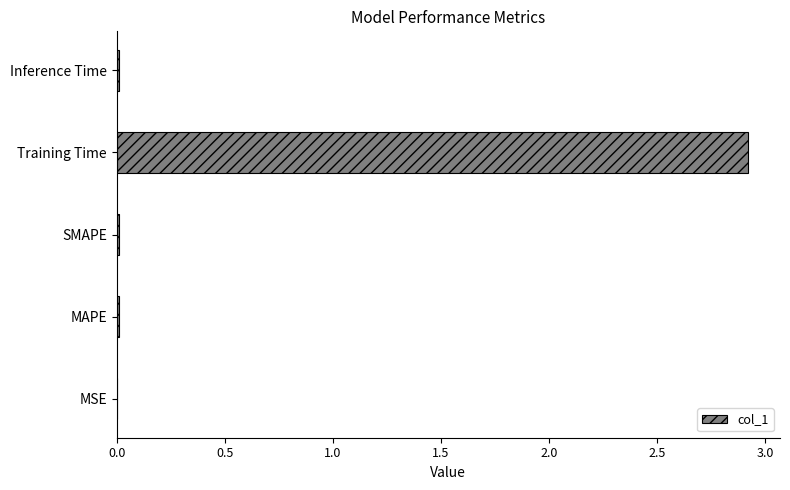

Are the bars horizontal?

Yes